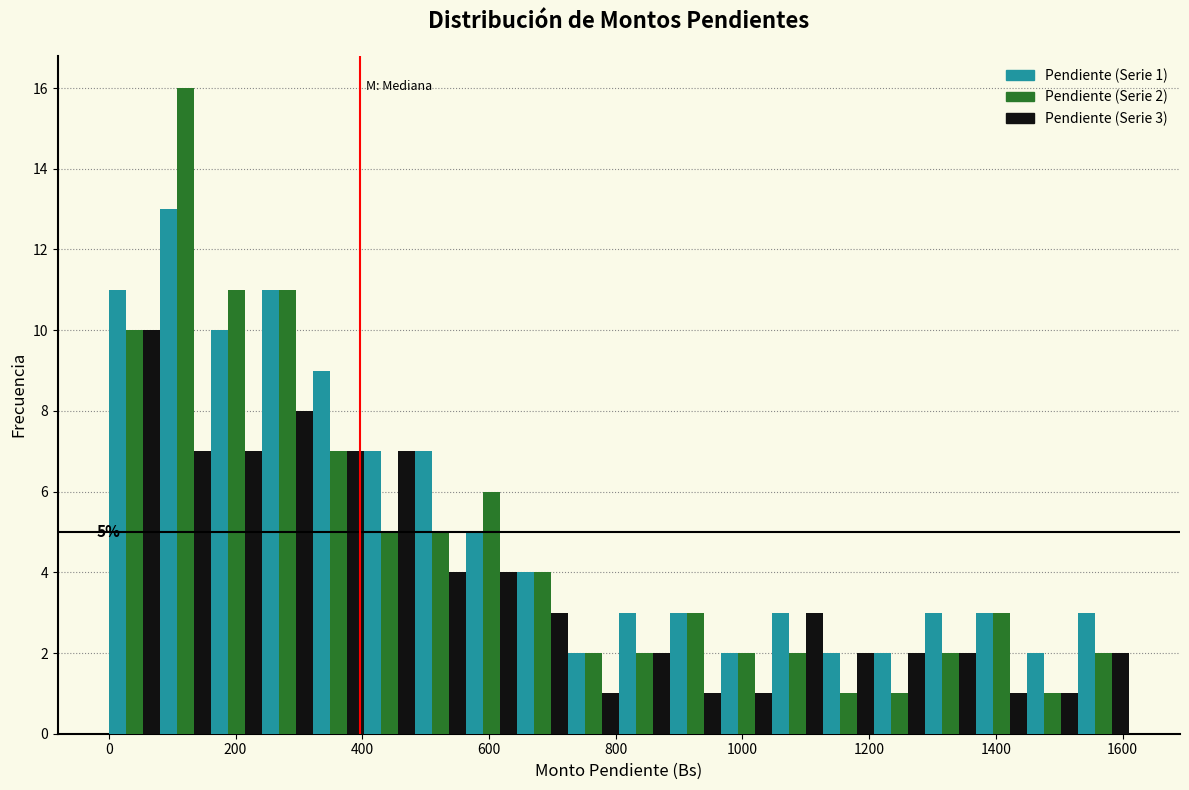

In the Pendiente (Serie 2) series, which range on the x-axis has the tallest bar?

80 to 160